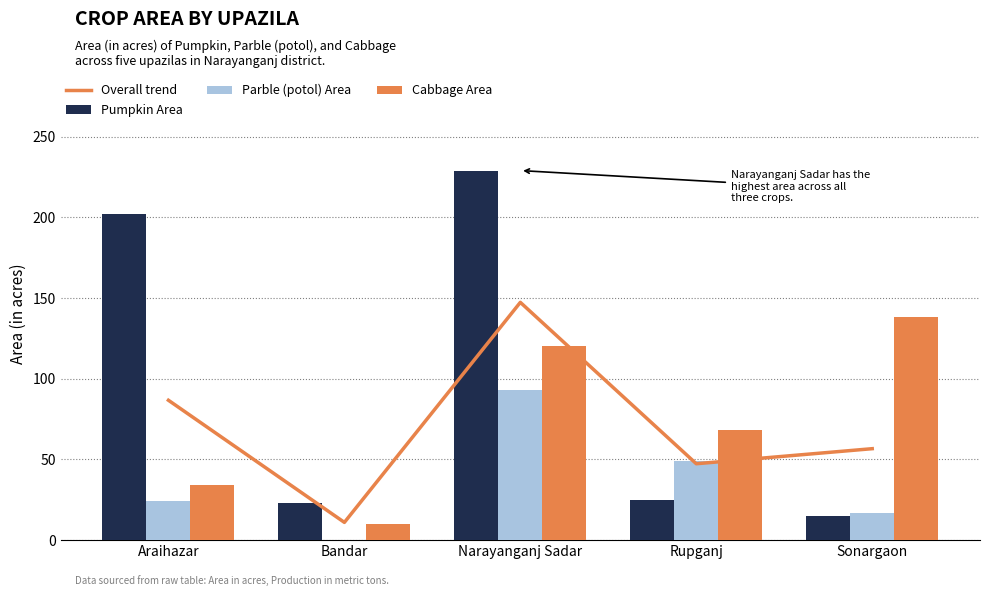

How many data points in Cabbage Area are above 68?

2